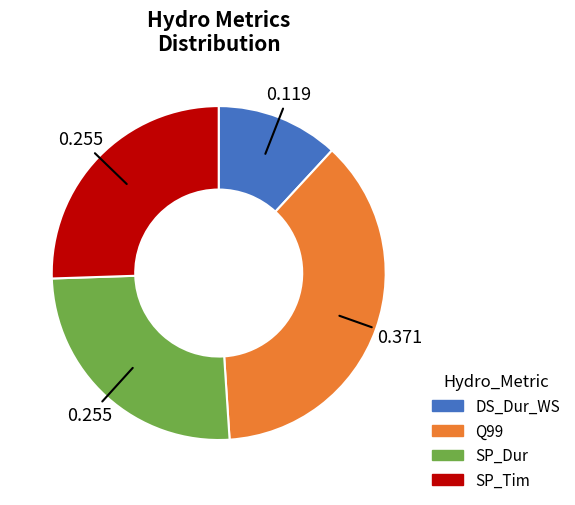

What is the smallest slice in the pie chart?

DS_Dur_WS